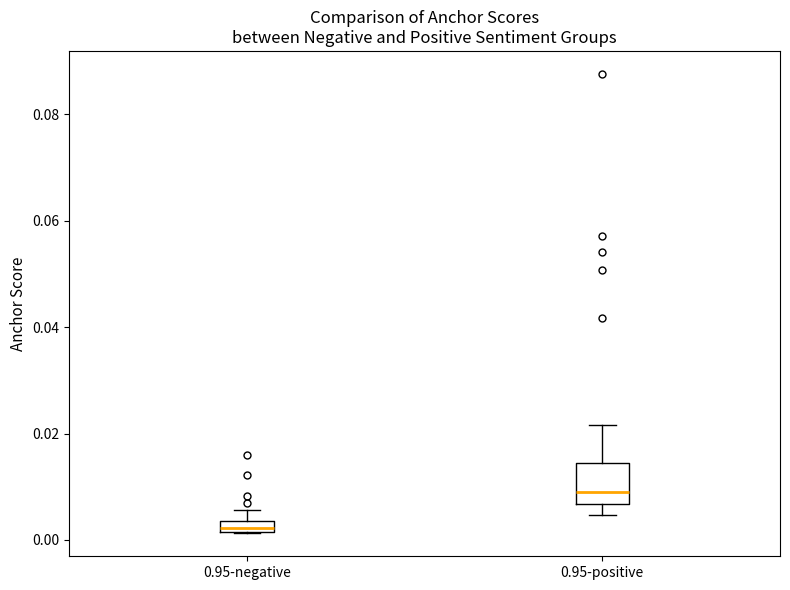

Which box has the highest median line?

0.95-positive